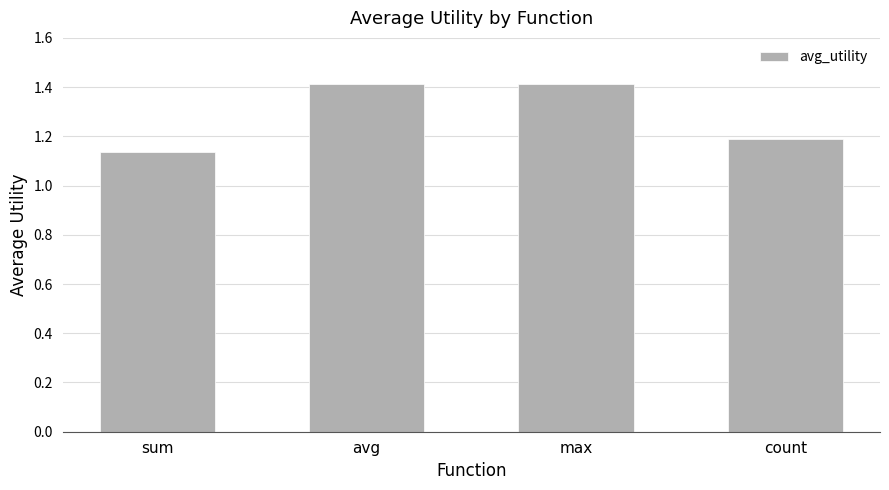

What is the greatest value displayed?

1.4